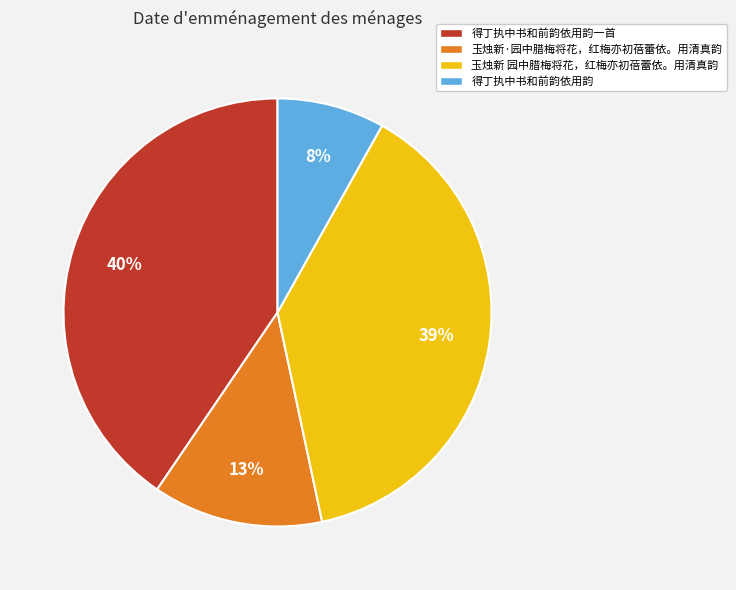

To the nearest percent, what is the difference between the largest and smallest slice percentages?

32%